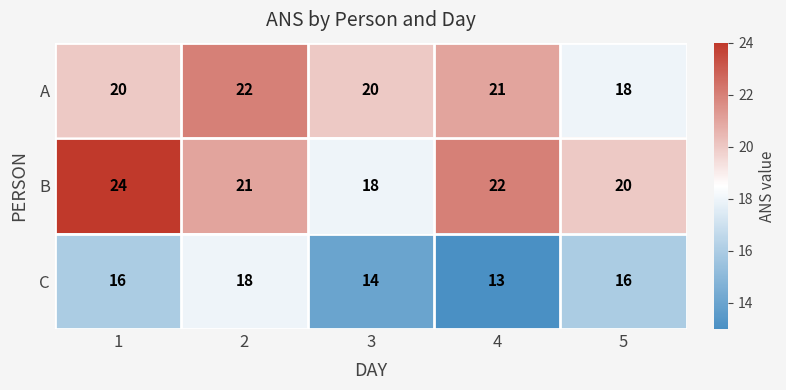

What is the greatest value displayed?

24